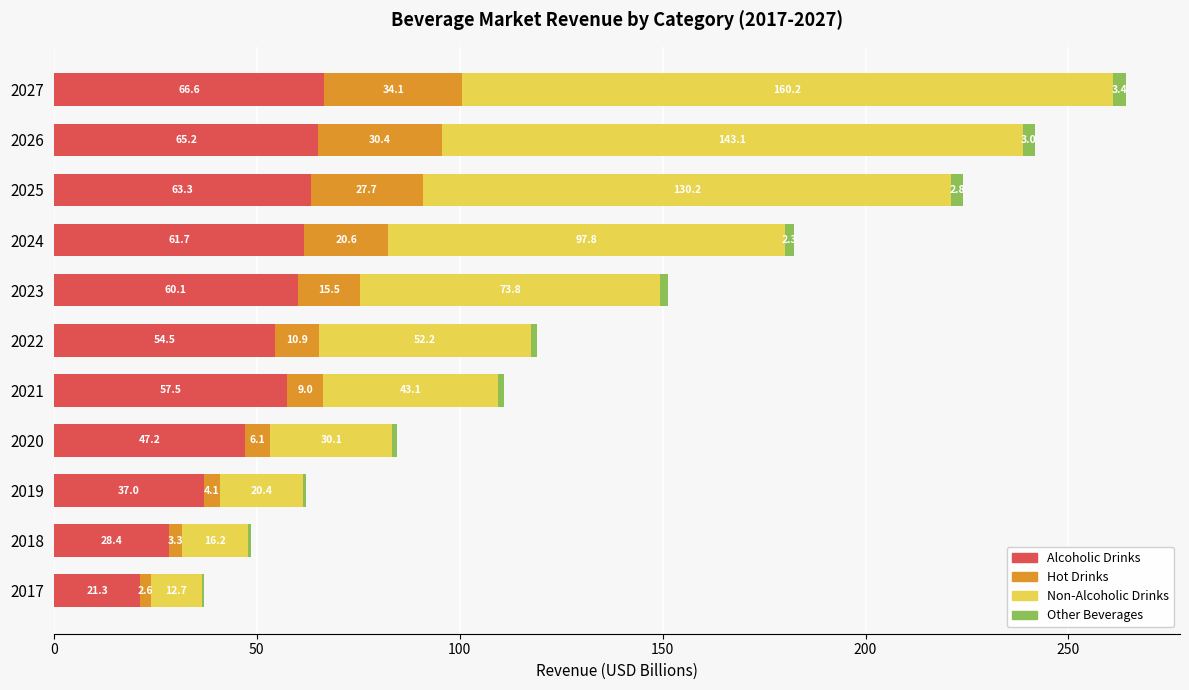

What is the maximum value for Alcoholic Drinks?

66.6